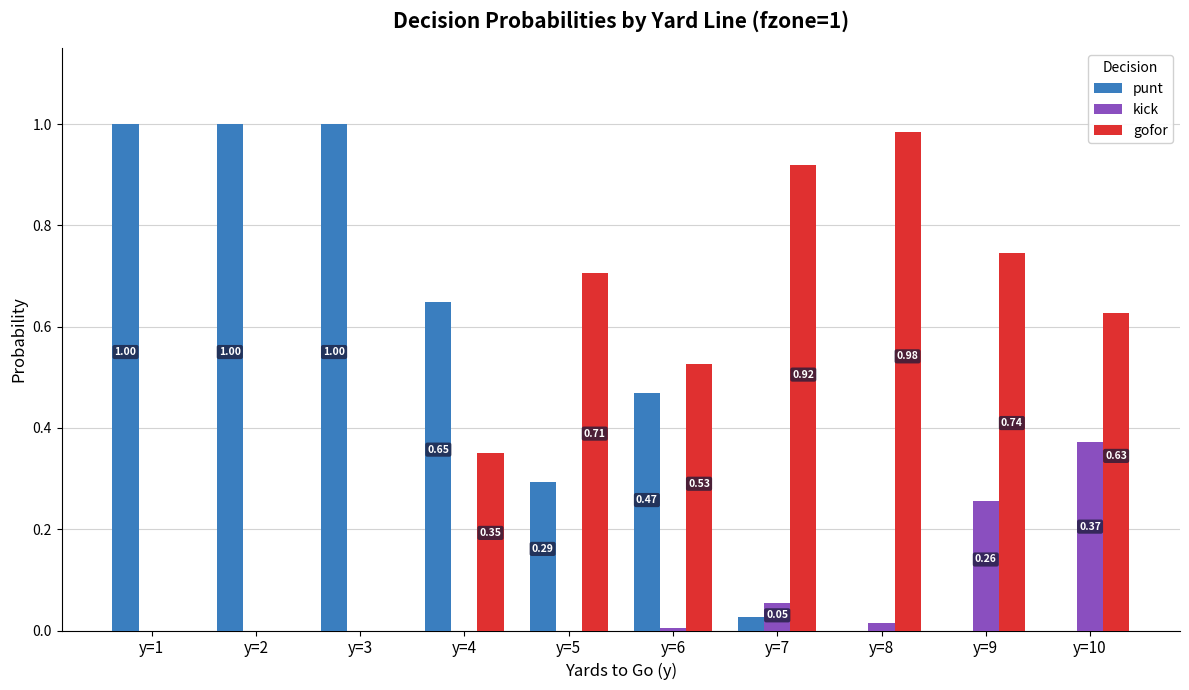

Is the value of gofor at y=2 greater than the value of punt at y=3?

No